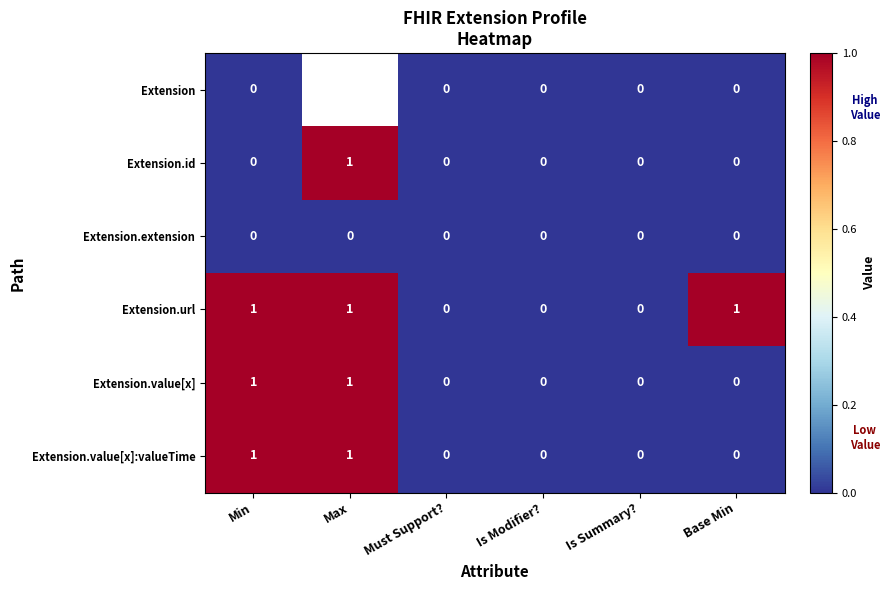

The value of Extension.value[x] at Min is 1.0. True or false?

True